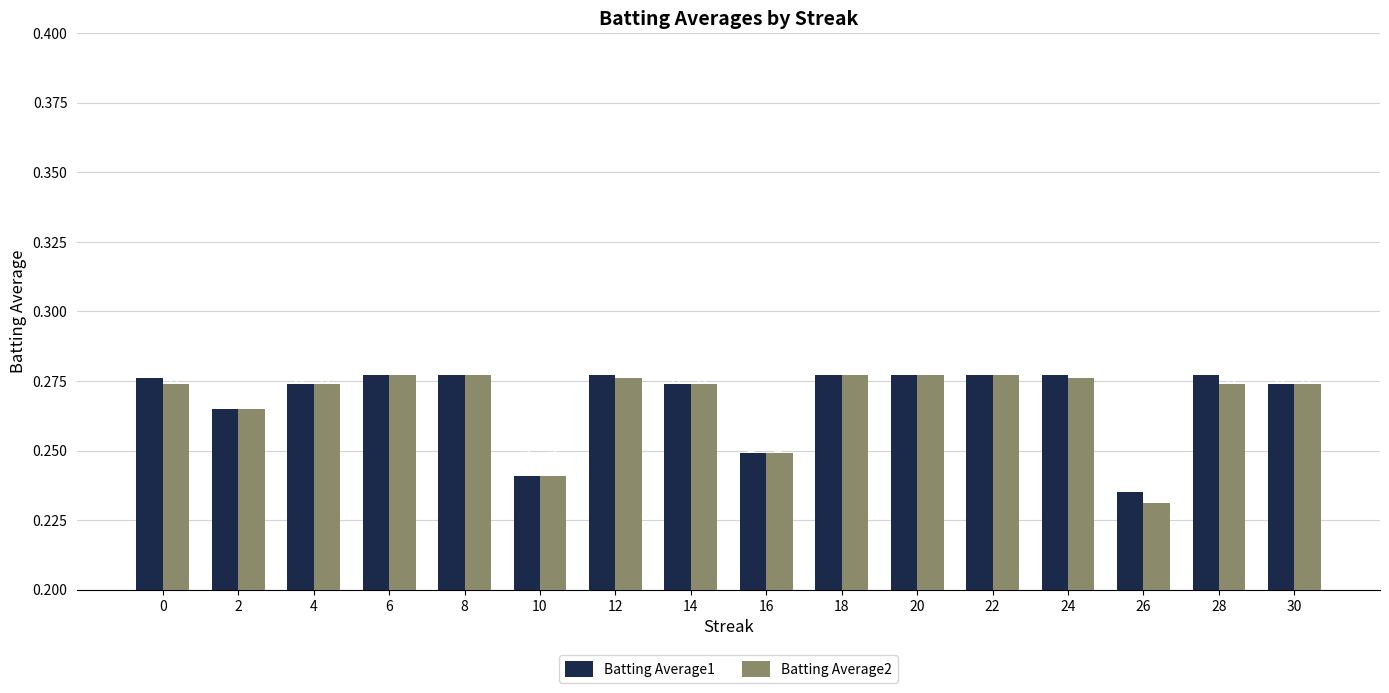

Is the value of Batting Average1 at 26 greater than the value of Batting Average2 at 12?

No